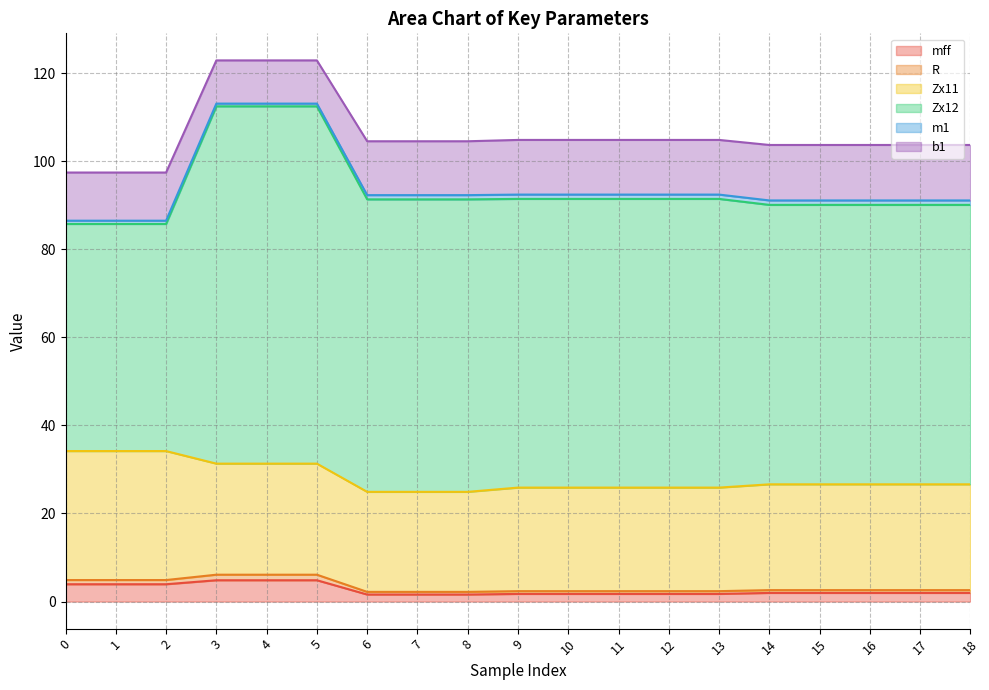

What is the sum of all Zx11 values?

469.4